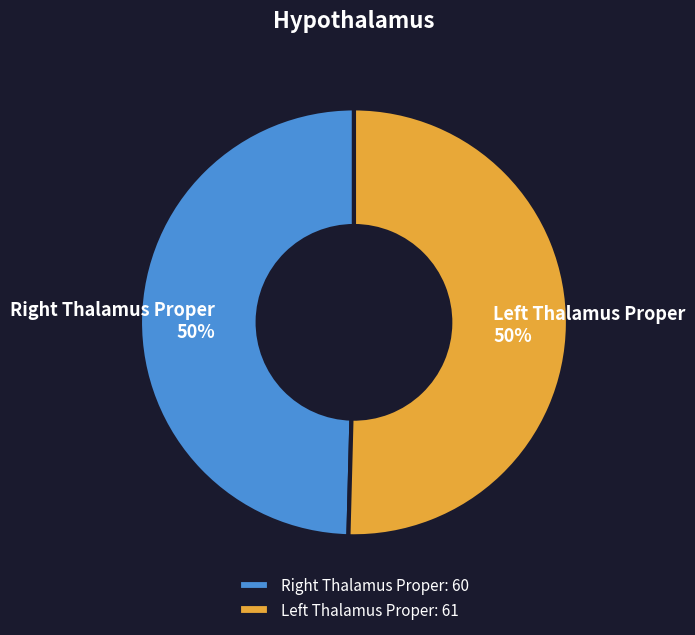

To the nearest percent, what is the average slice percentage?

50%